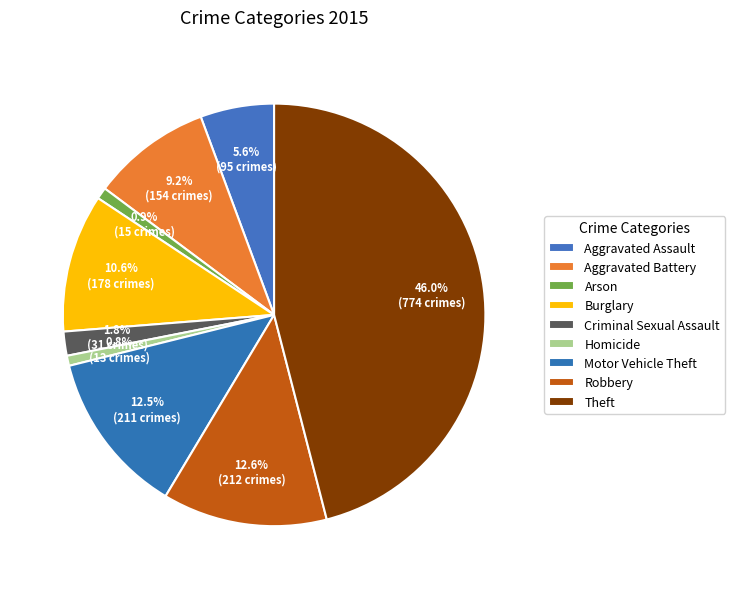

Does Burglary account for over 50% of the chart?

No